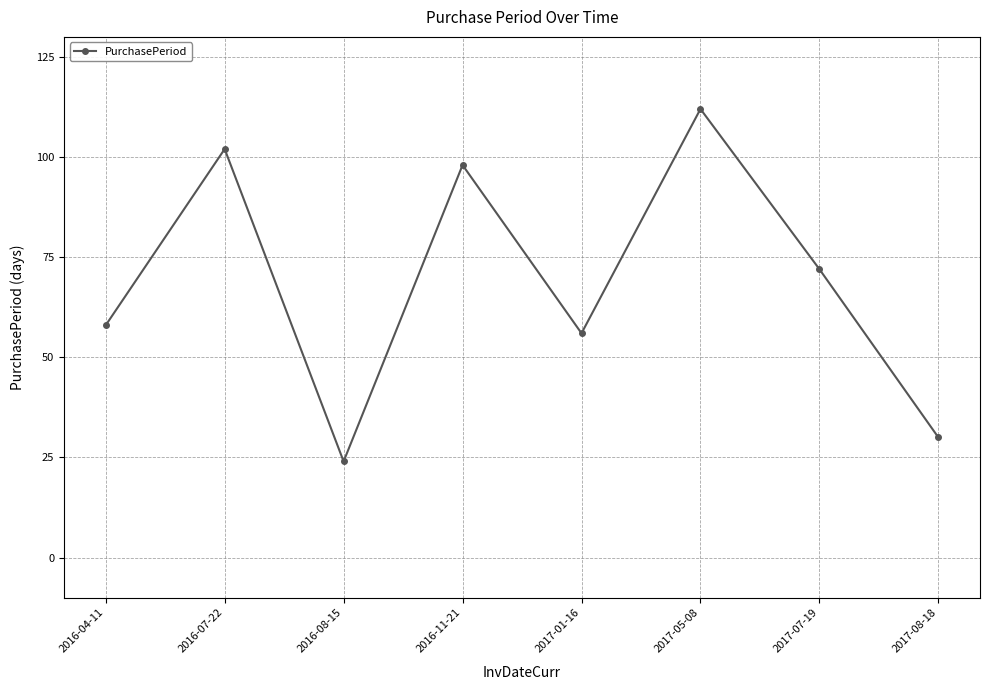

Reading left to right, extract all data points from this chart.

58	102	24	98	56	112	72	30